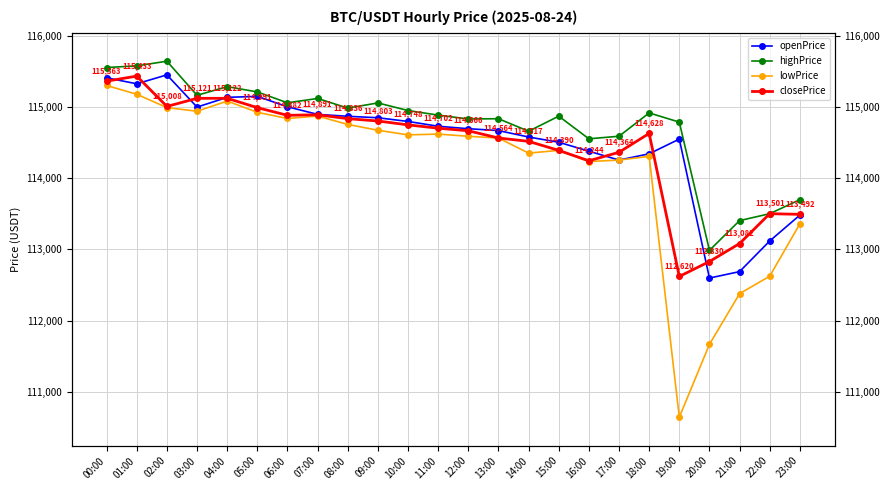

What is the minimum value for highPrice?

112986.4